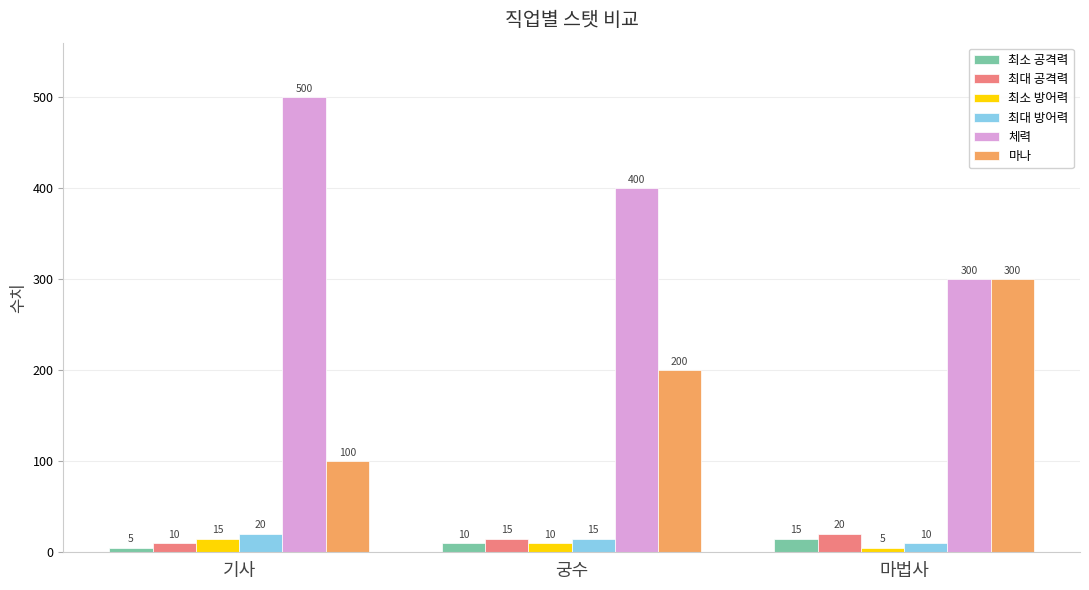

List the labels in order of 최대 방어력 value, largest first.

기사, 궁수, 마법사